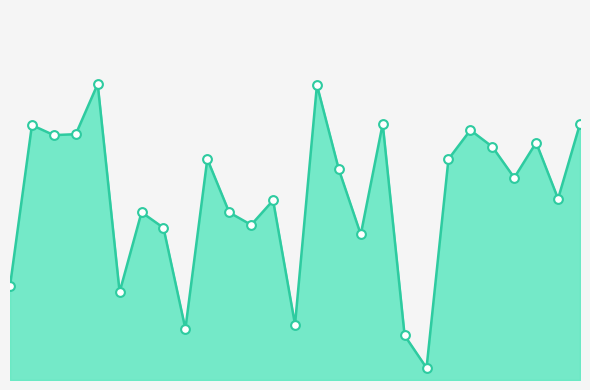

Is this an area chart (filled region under the line)?

Yes